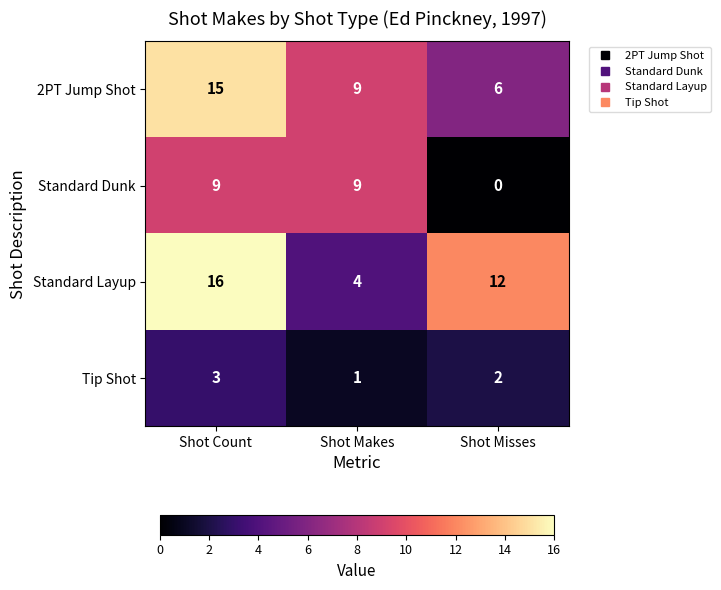

Which category has the lowest value across all series?

Shot Misses